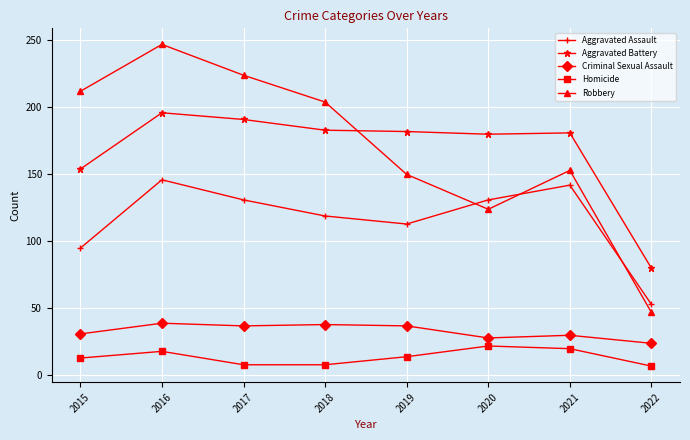

The value of Aggravated Assault at 2017 is 131. True or false?

True